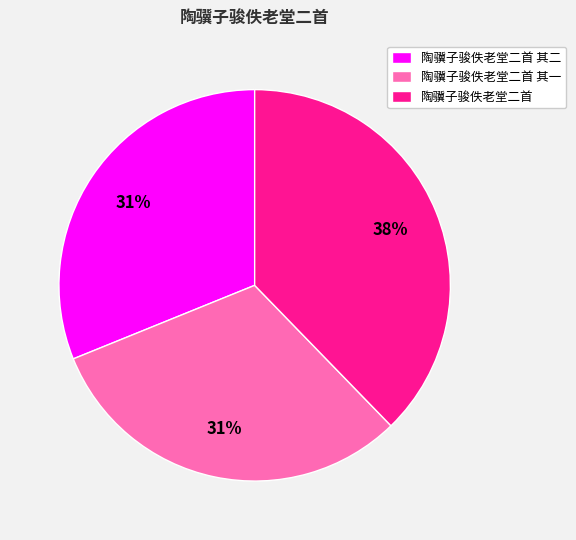

The 陶骥子骏佚老堂二首 slice represents 38% of the pie. True or false?

True